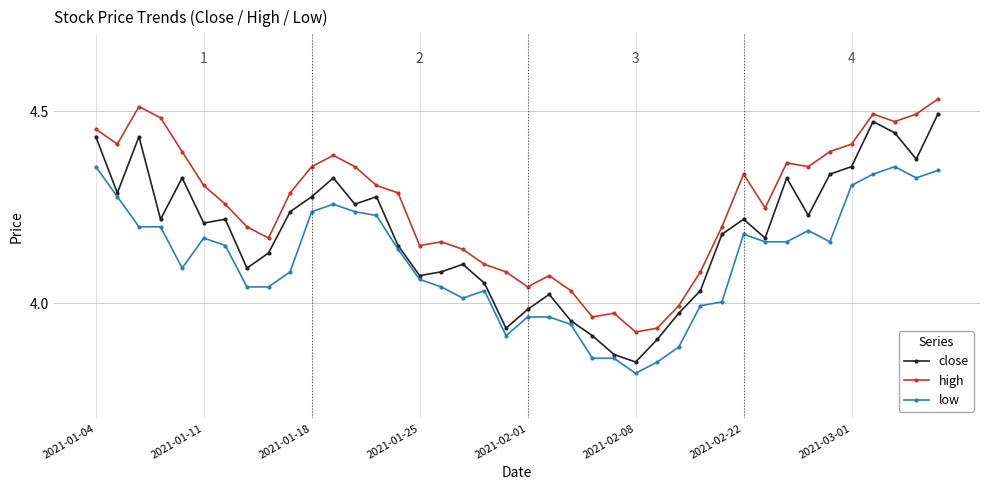

Is this an area chart (filled region under the line)?

No